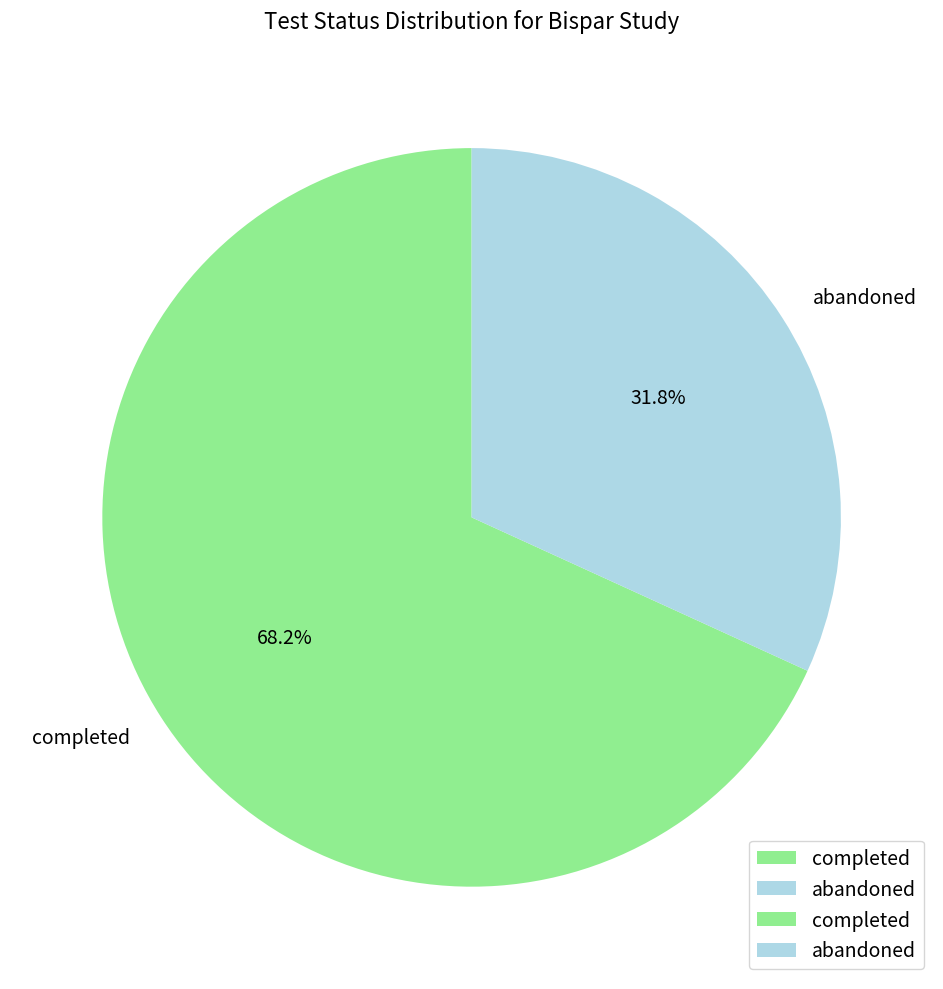

What percentage is the abandoned slice, to the nearest percent?

32%